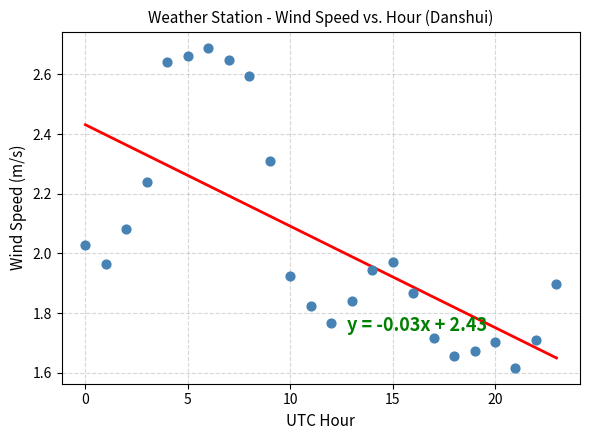

What is the range of Y values (max minus min)?

1.1